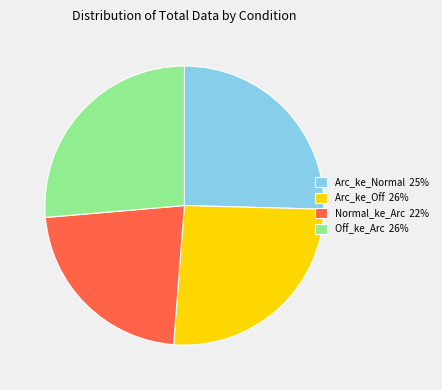

How many segments does this pie chart have?

4